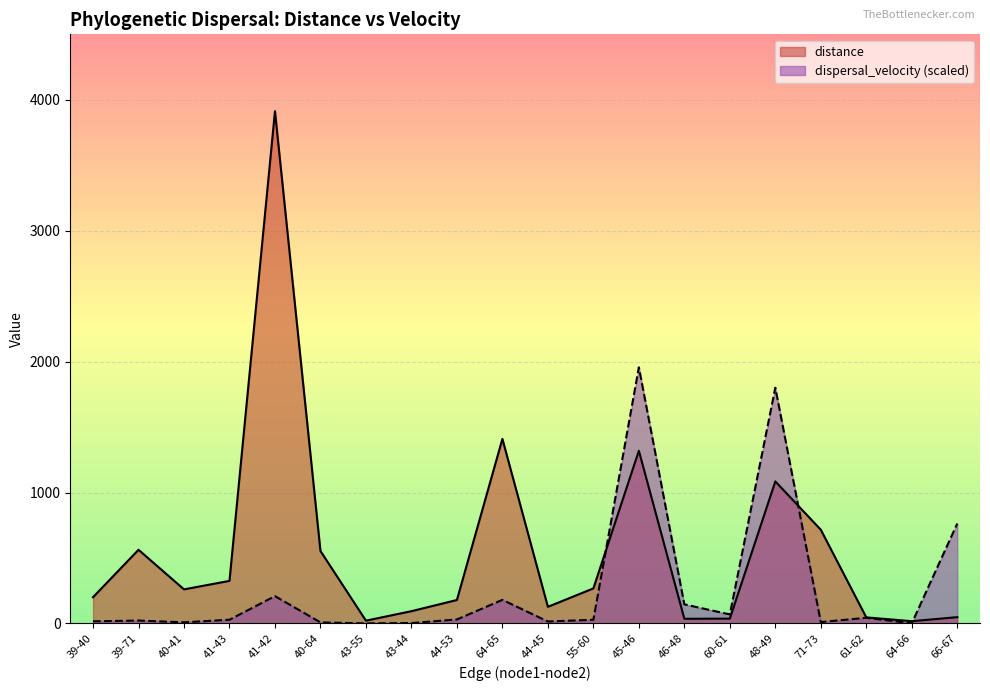

Reading left to right, extract all data points from this chart.

distance: 200.8	563.0	260.6	325.4	3913.8	554.0	21.6	93.9	179.4	1410.1	127.4	268.0	1319.3	35.9	37.1	1085.3	716.1	46.6	17.6	48.3
dispersal_velocity: 16.5	22.4	8.8	28.7	208.9	8.3	0.8	3.4	30.8	180.4	15.2	28.5	1956.9	146.1	69.2	1801.5	10.9	43.3	1.4	763.5